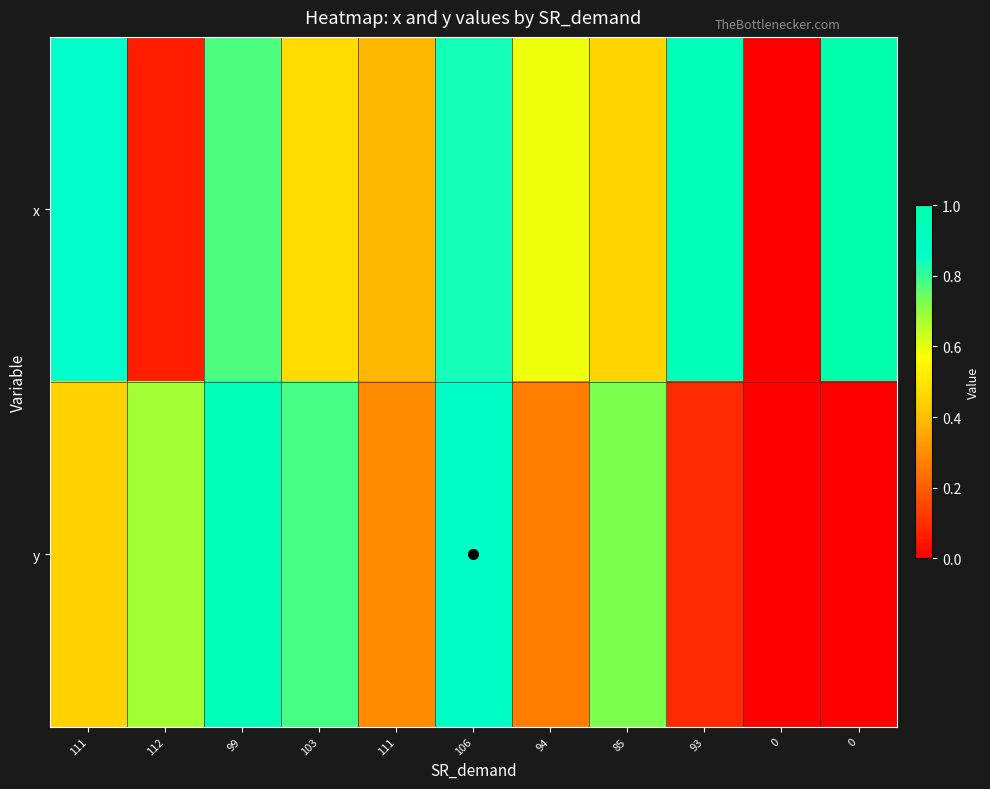

Reading right to left, extract all data points from this chart.

x: 0=1.0	0=0.0	93=0.9	85=0.5	94=0.6	106=0.8	111=0.4	103=0.5	99=0.8	112=0.1	111=0.9
y: 0=0.0	0=0.0	93=0.1	85=0.7	94=0.3	106=0.9	111=0.3	103=0.8	99=0.9	112=0.7	111=0.4